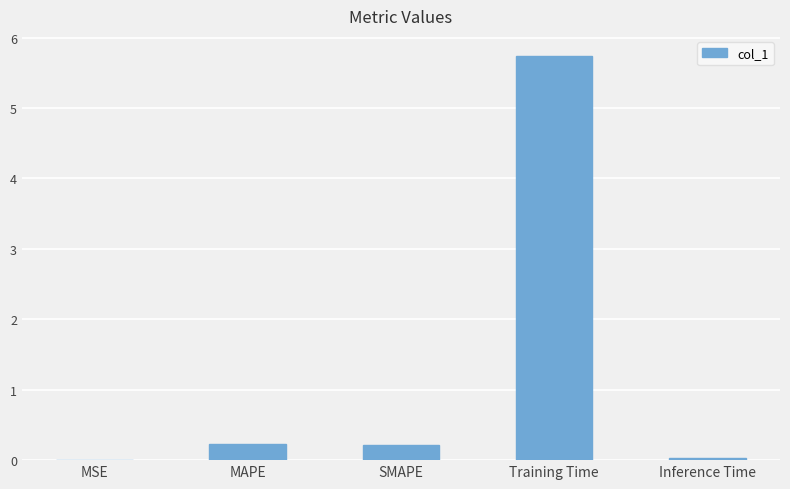

Which label corresponds to the largest value in the chart?

Training Time